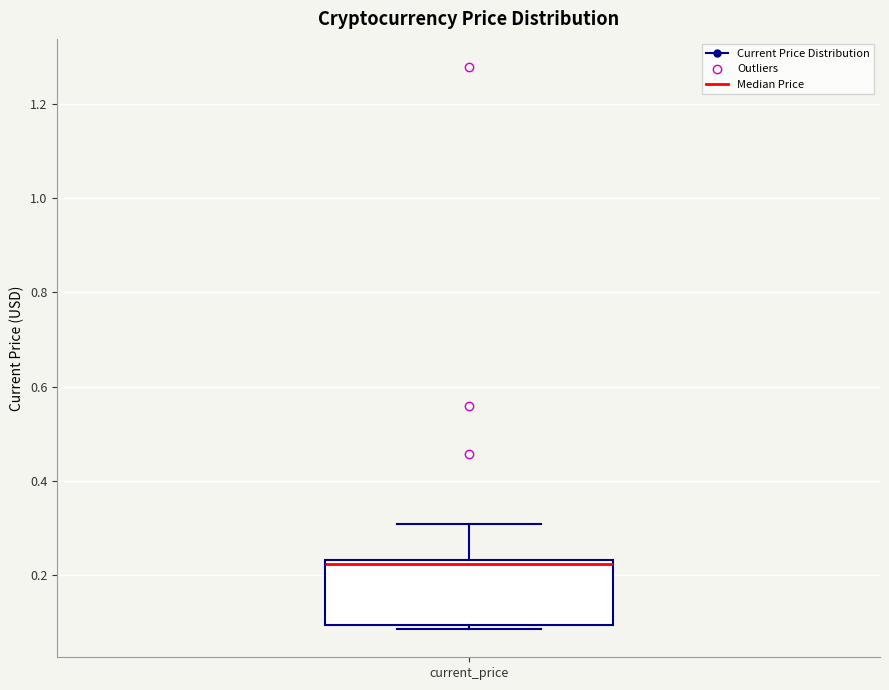

Where is the lower edge of the box for current_price on the y-axis? The values are not printed on the chart, so give them approximately, as read against the axis.

0.10